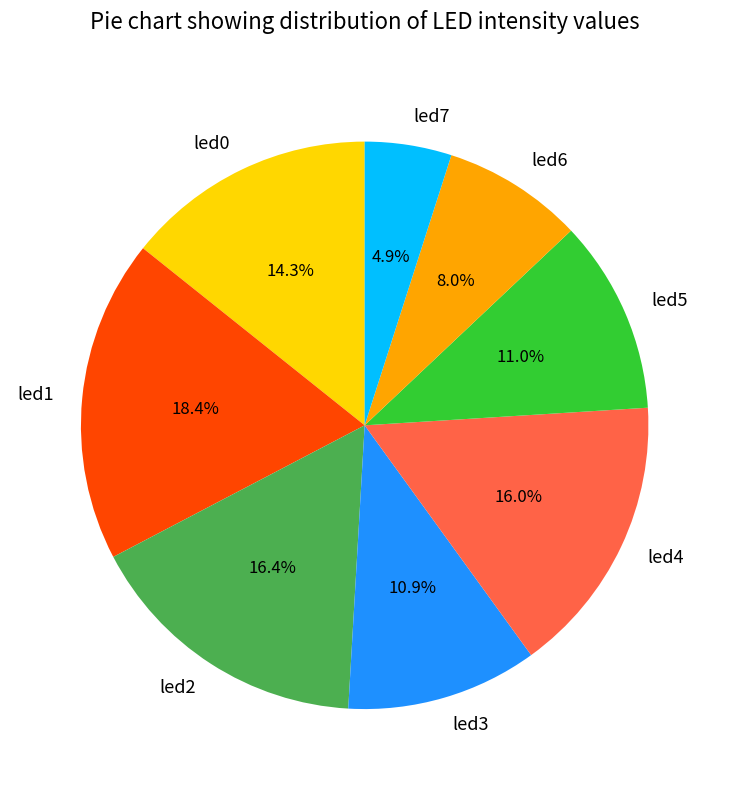

What percentage do led0 and led7 together represent?

19.2%